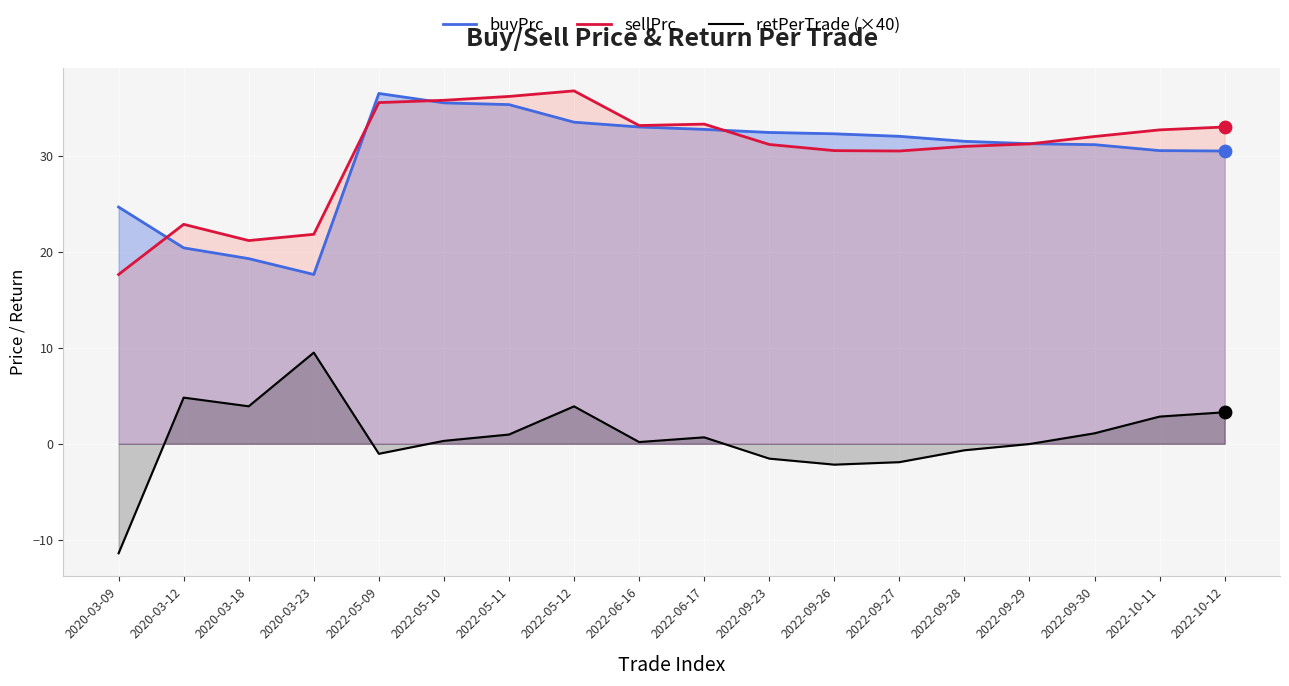

What is the total value across all series at 2022-05-10?

71.5